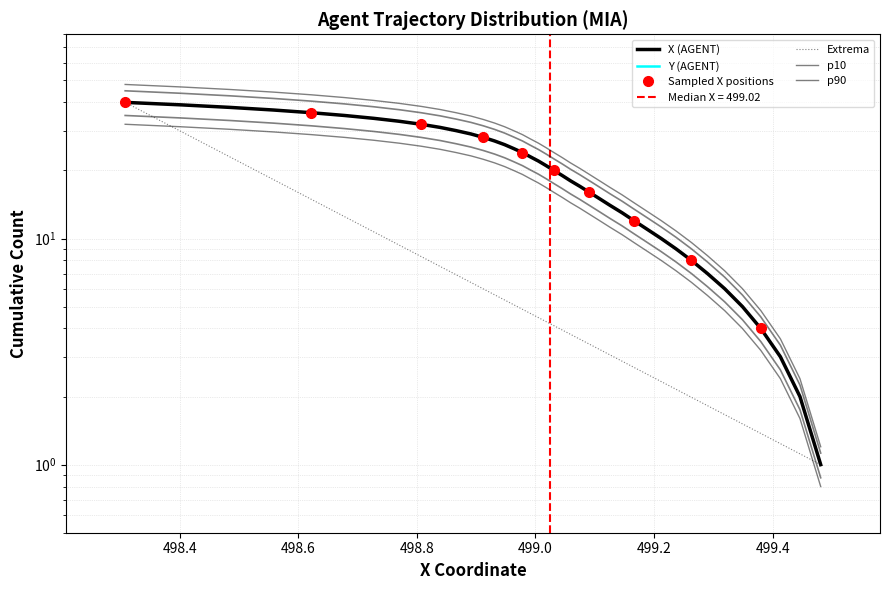

Is this an area chart (filled region under the line)?

No